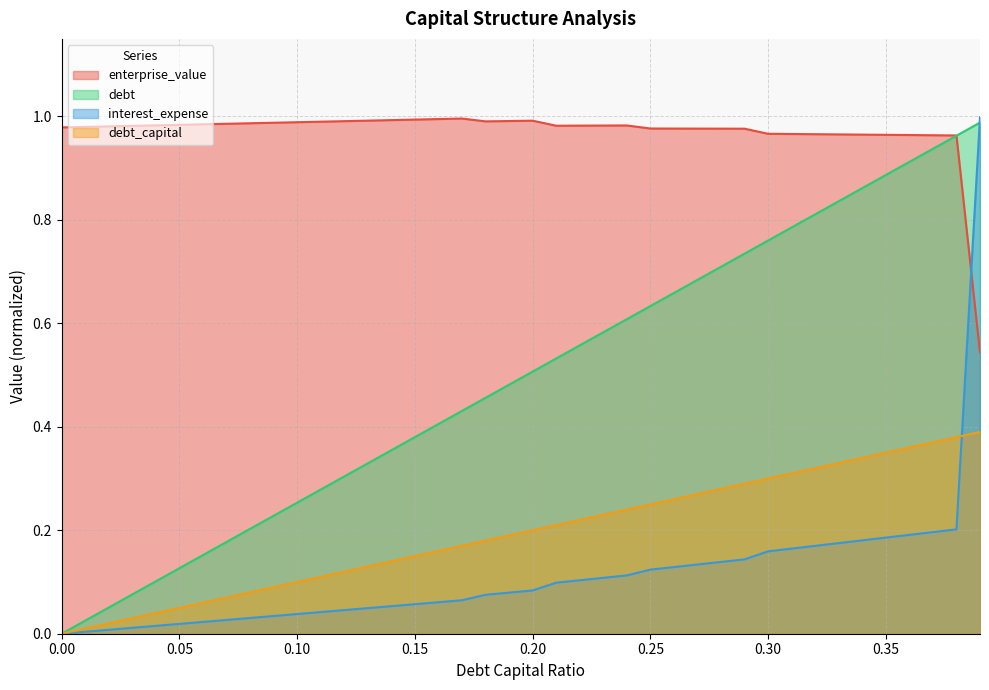

Rank the series by their maximum value, from lowest to highest.

debt_capital, debt, enterprise_value, interest_expense